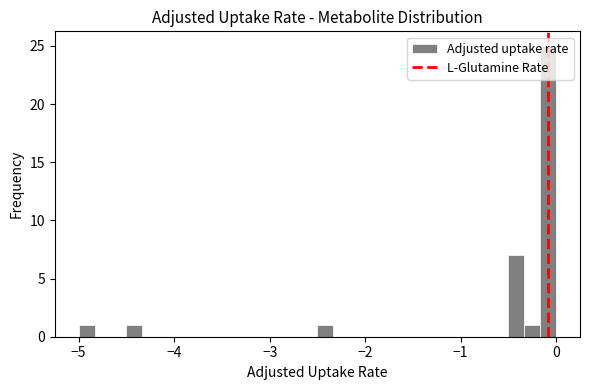

Around what value on the x-axis is the tallest bar? Give the approximate position of its centre, as read against the axis.

-0.1